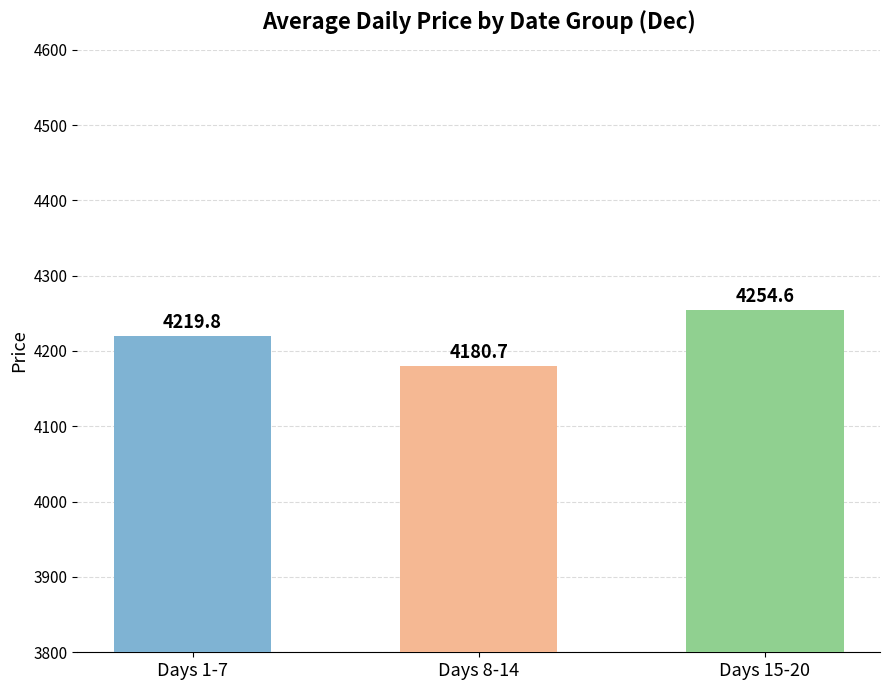

Reading left to right, extract all data points from this chart.

Days 1-7=4219.8	Days 8-14=4180.7	Days 15-20=4254.6